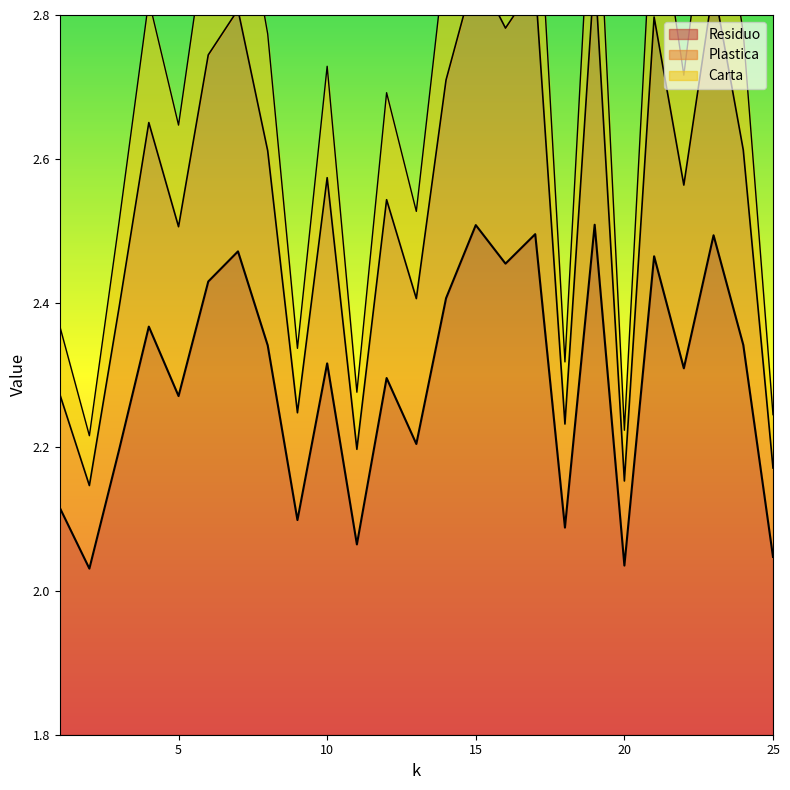

How many interior local peaks does the Carta series have?

9